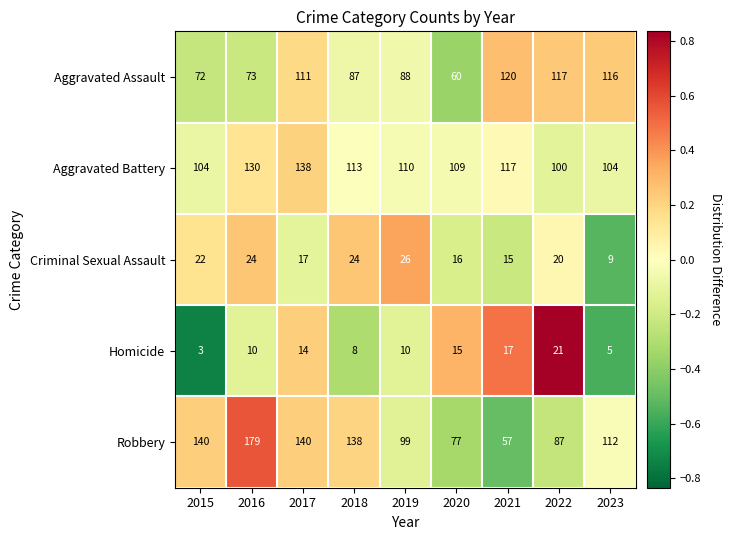

True or false: Aggravated Battery has a value of 21 at 2015.

False